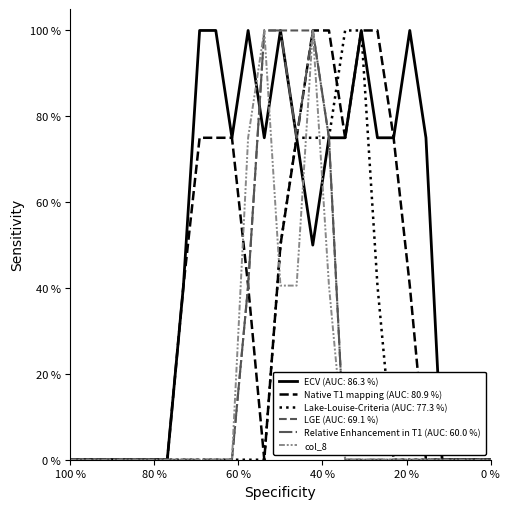

Does the chart have visible grid lines?

No